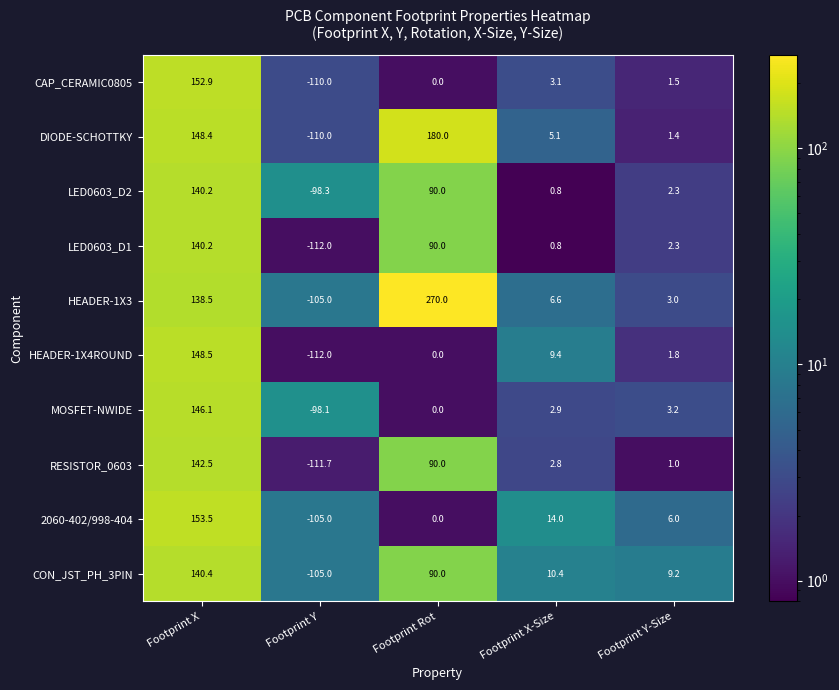

What is the approximate value of LED0603_D2 at Footprint X?

140.2